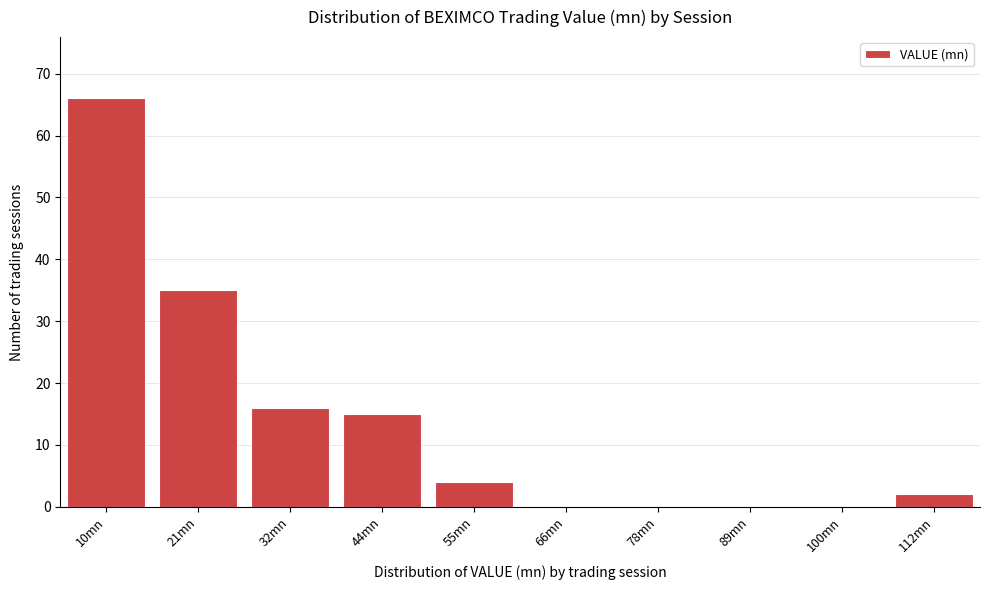

Reading left to right, extract all data points from this chart.

10mn=66	21mn=35	32mn=16	44mn=15	55mn=4	66mn=0	78mn=0	89mn=0	100mn=0	112mn=2